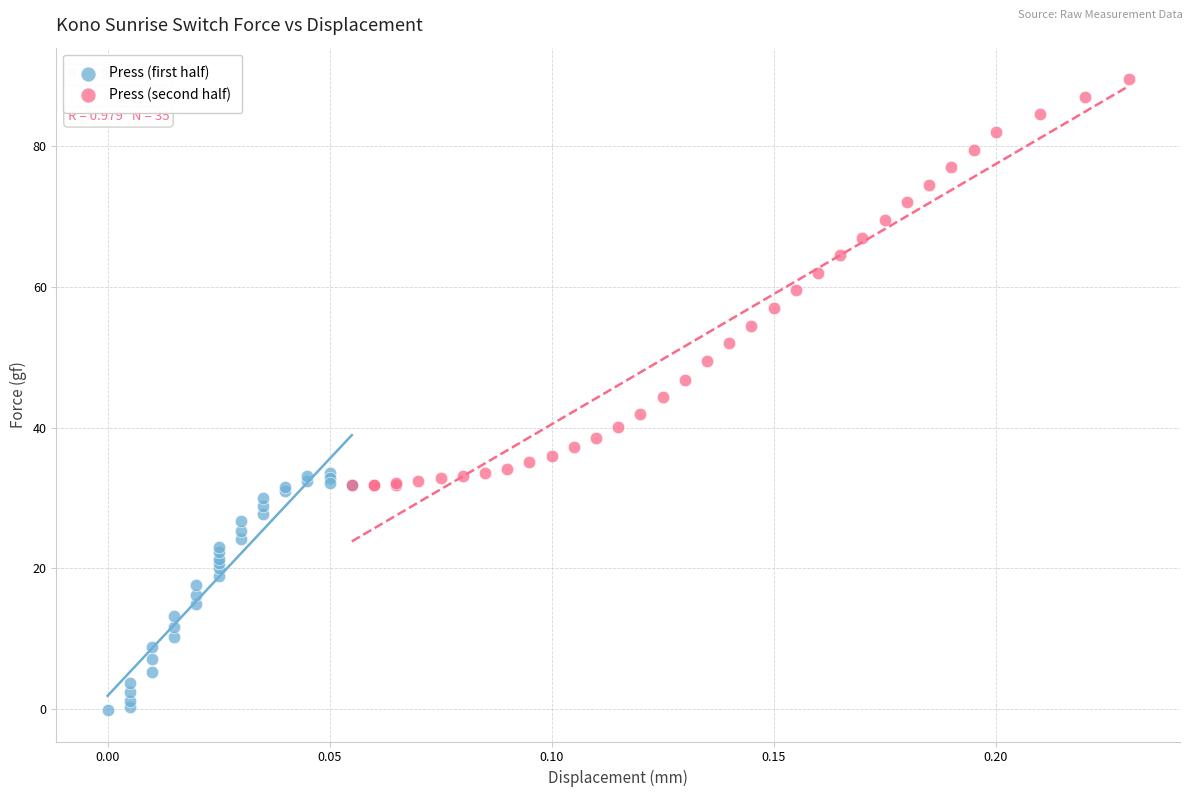

Which series has the widest spread of Y values?

Press (second half)